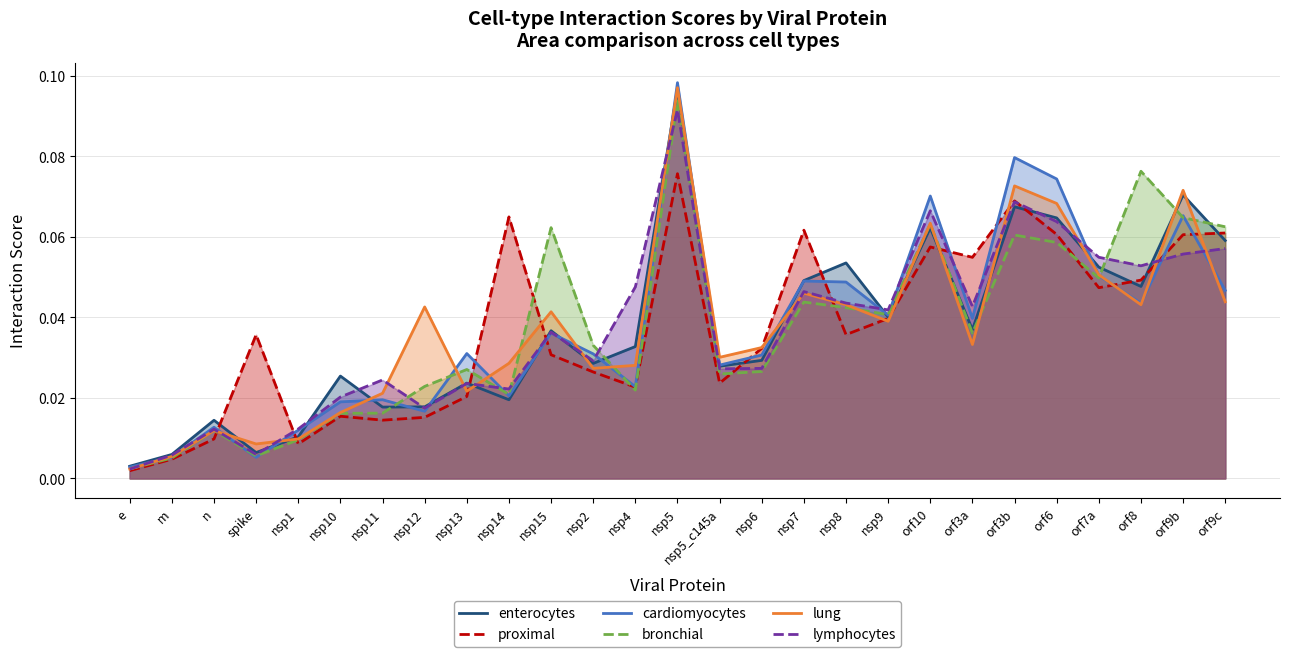

How many intersections are there between lymphocytes and cardiomyocytes?

15